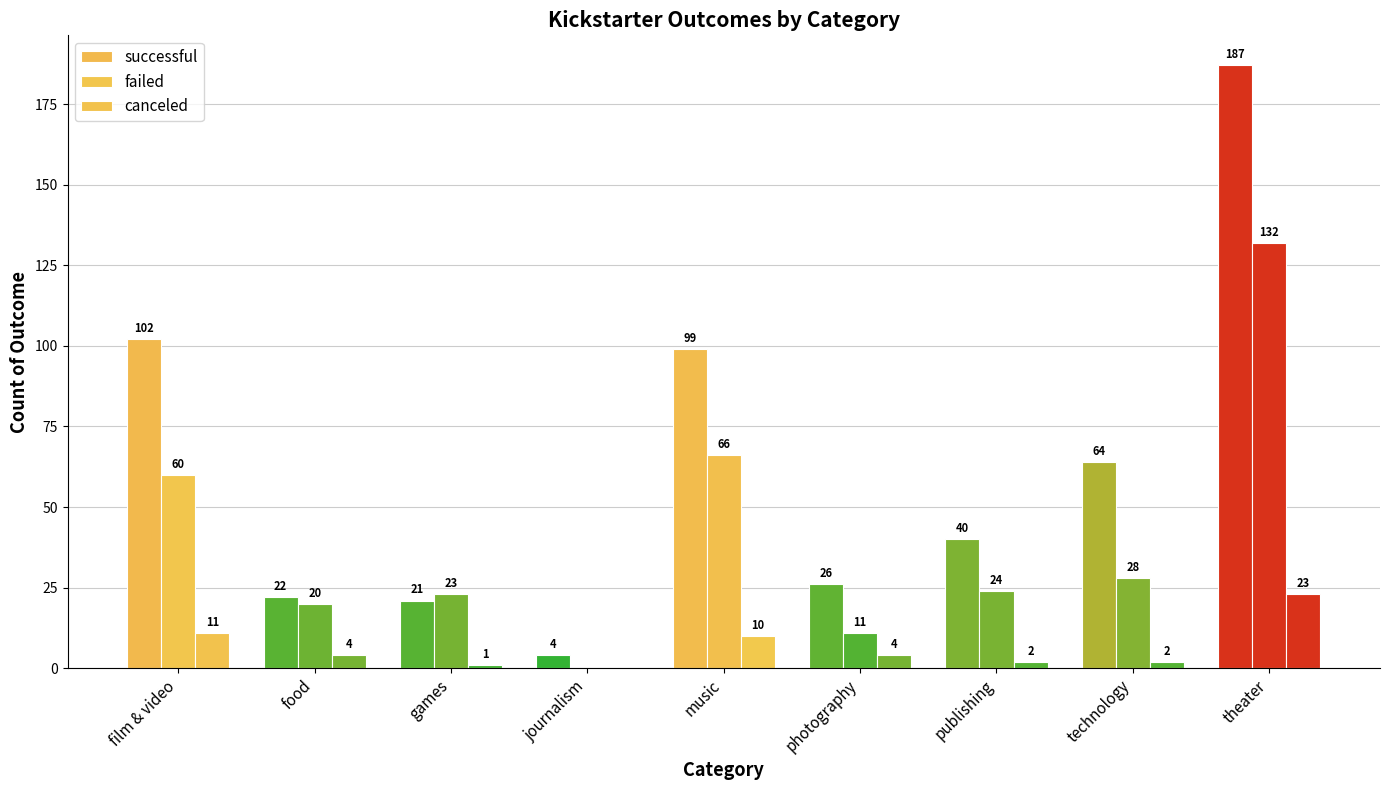

The value of failed at film & video is 60. True or false?

True